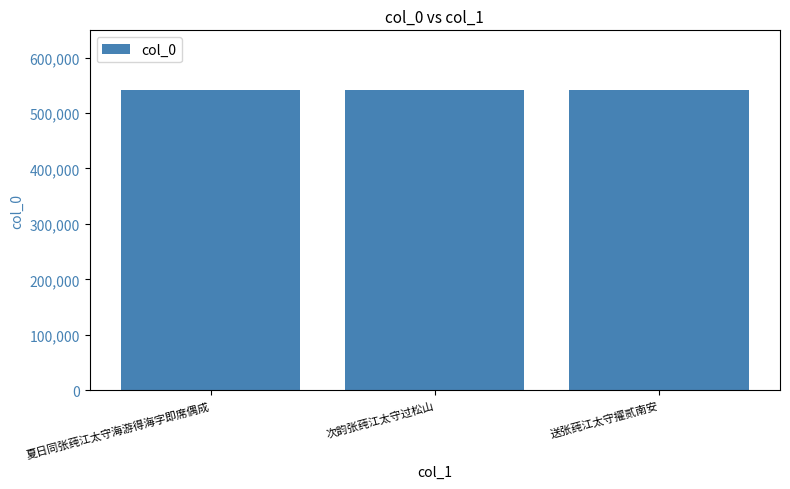

What is the label of the 2nd bar from the right?

次韵张莼江太守过松山